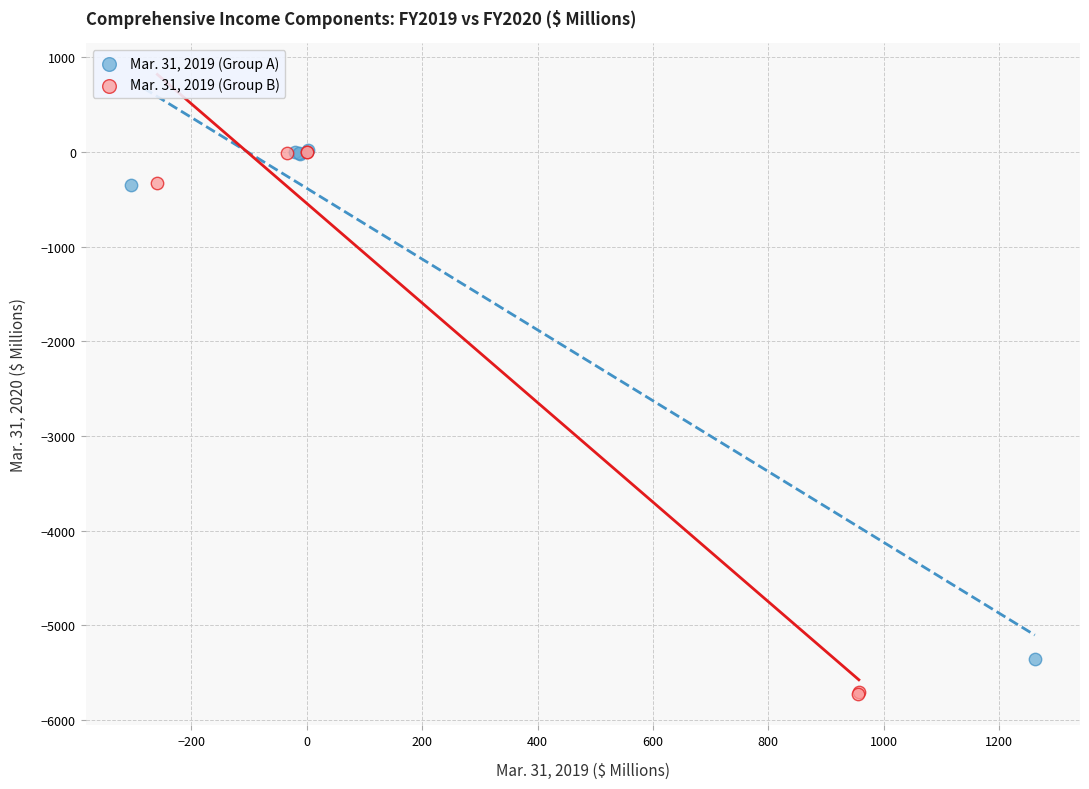

Which series contains the lowest Y value?

Mar. 31, 2019 (Group B)